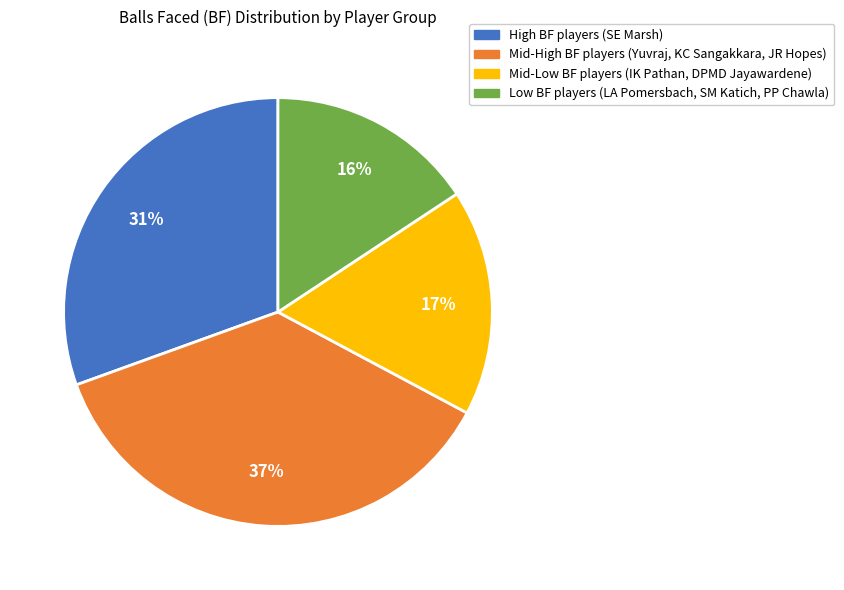

Is there any slice that represents more than half of the pie?

No